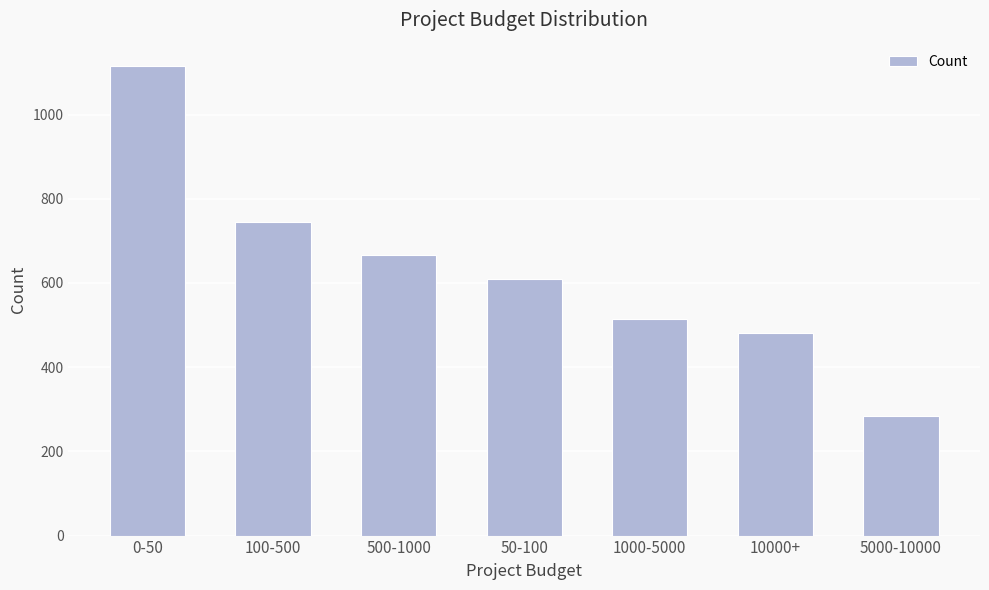

What is the ratio of the value at 50-100 to the value at 10000+?

1.3